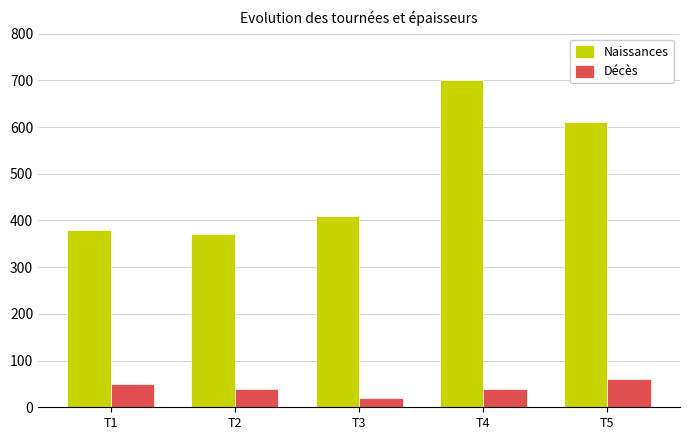

Are the bars grouped side by side (vs. stacked)?

Yes